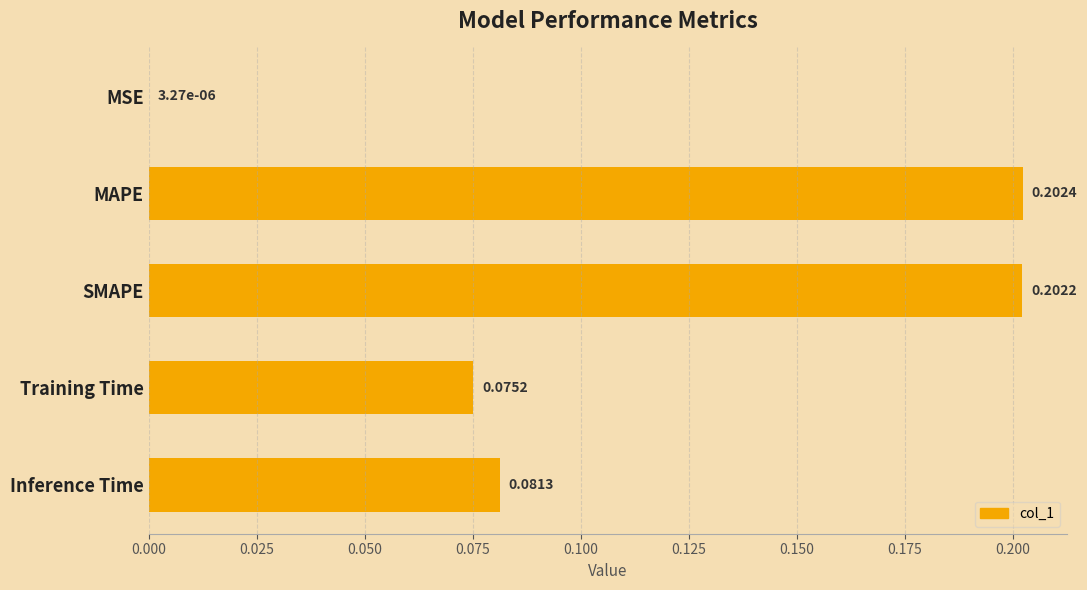

Which has a higher value, MSE or SMAPE?

SMAPE